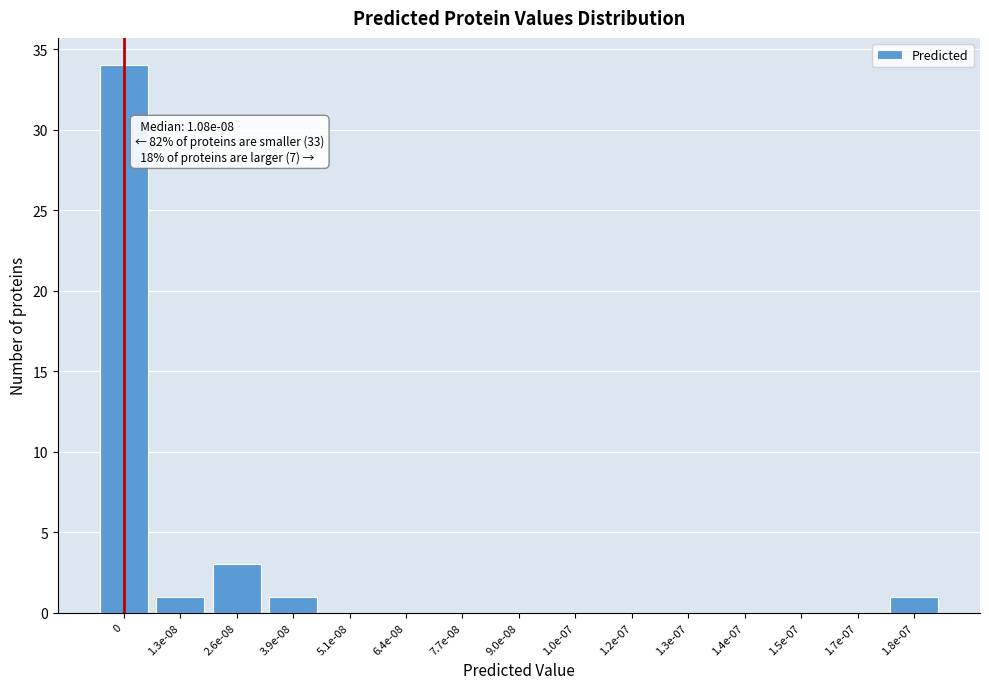

Reading left to right, what are all the values shown in this chart?

0=34	1.3e-08=1	2.6e-08=3	3.9e-08=1	5.1e-08=0	6.4e-08=0	7.7e-08=0	9.0e-08=0	1.0e-07=0	1.2e-07=0	1.3e-07=0	1.4e-07=0	1.5e-07=0	1.7e-07=0	1.8e-07=1